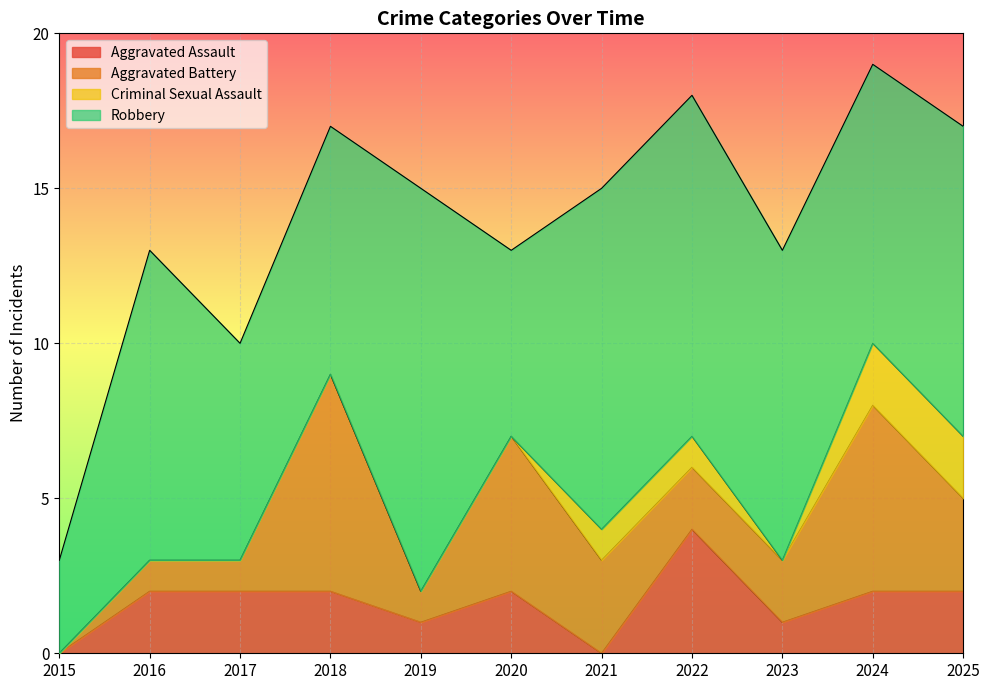

What is the total value across all series at 2016?

13